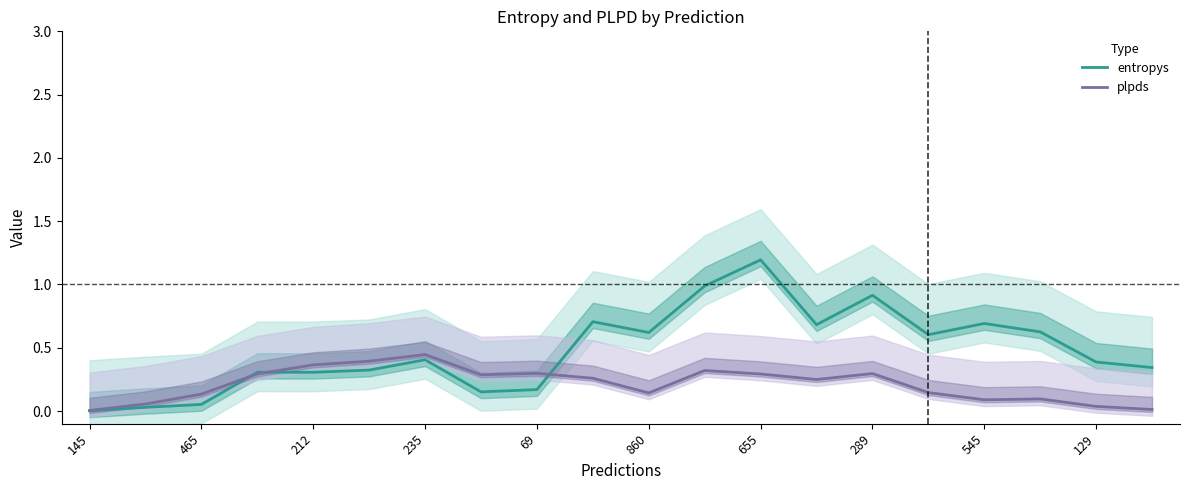

How many intersections are there between plpds and entropys?

3